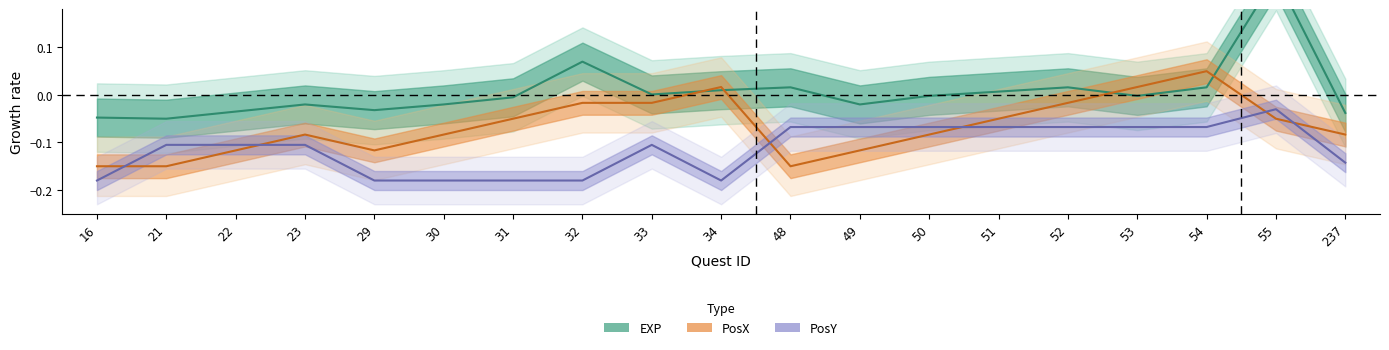

After their last crossing, which series has the higher values: PosX or EXP?

EXP